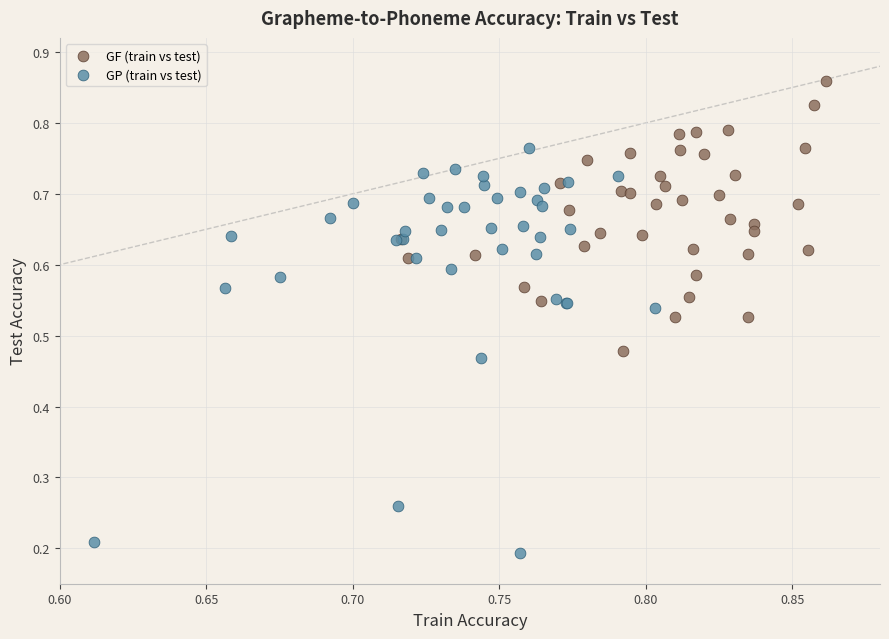

Which series reaches the maximum Y coordinate?

GF (train vs test)